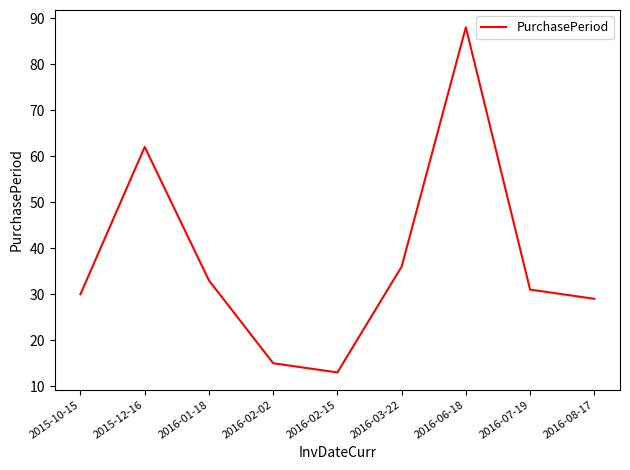

What is the minimum value shown in the chart?

13